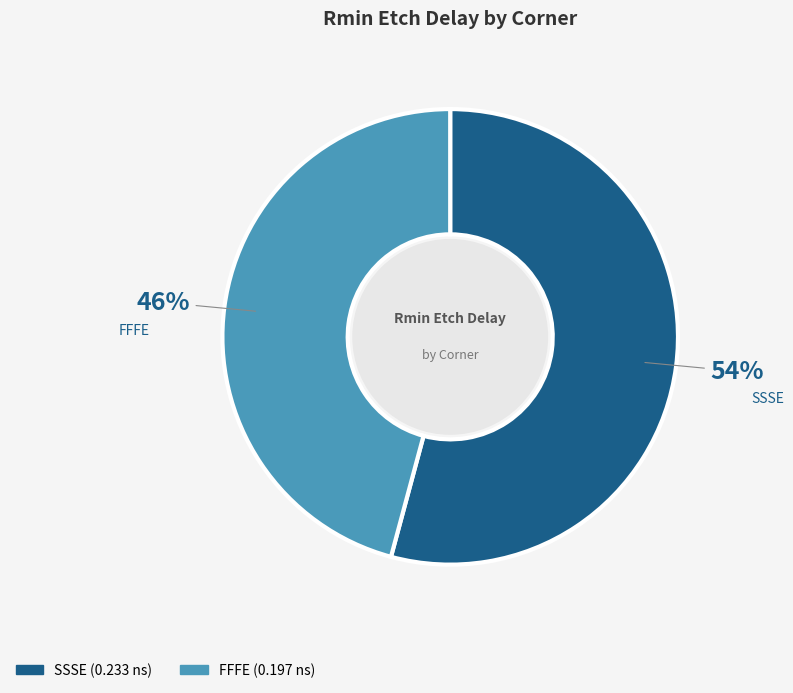

Count the number of slices in the pie.

2